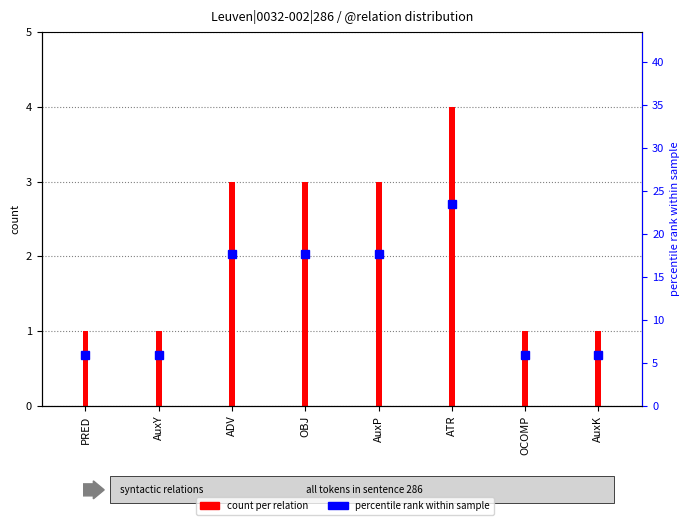

What position from the right is OCOMP?

2